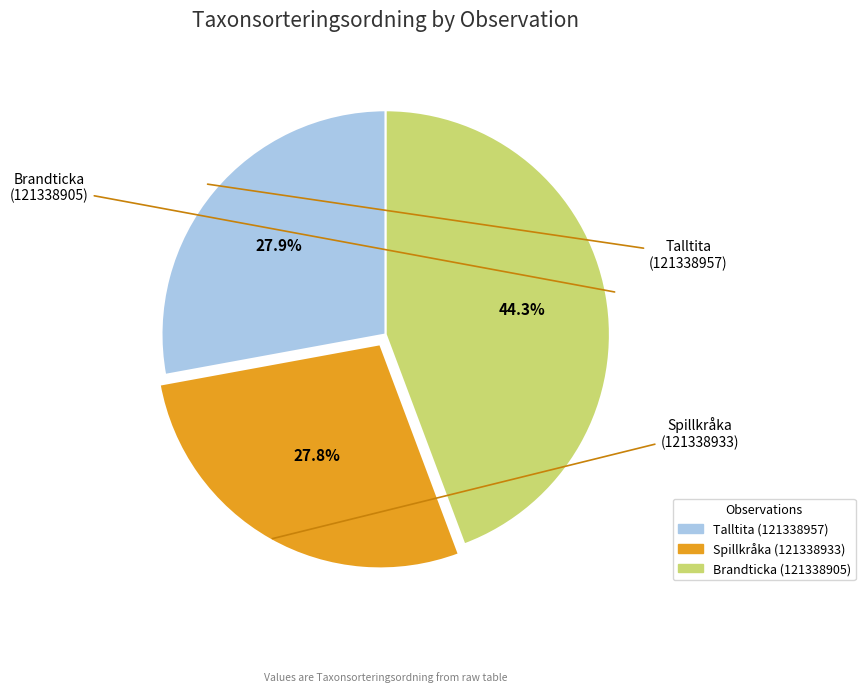

What percentage is the Spillkråka (121338933) slice, to the nearest percent?

28%